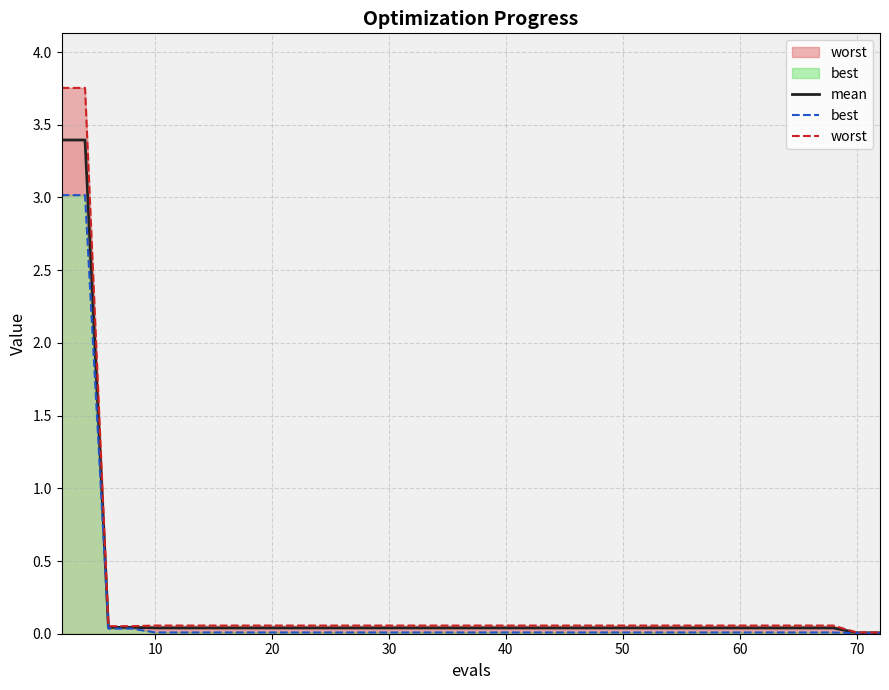

True or false: mean has a value of 0.0 at 20.

True